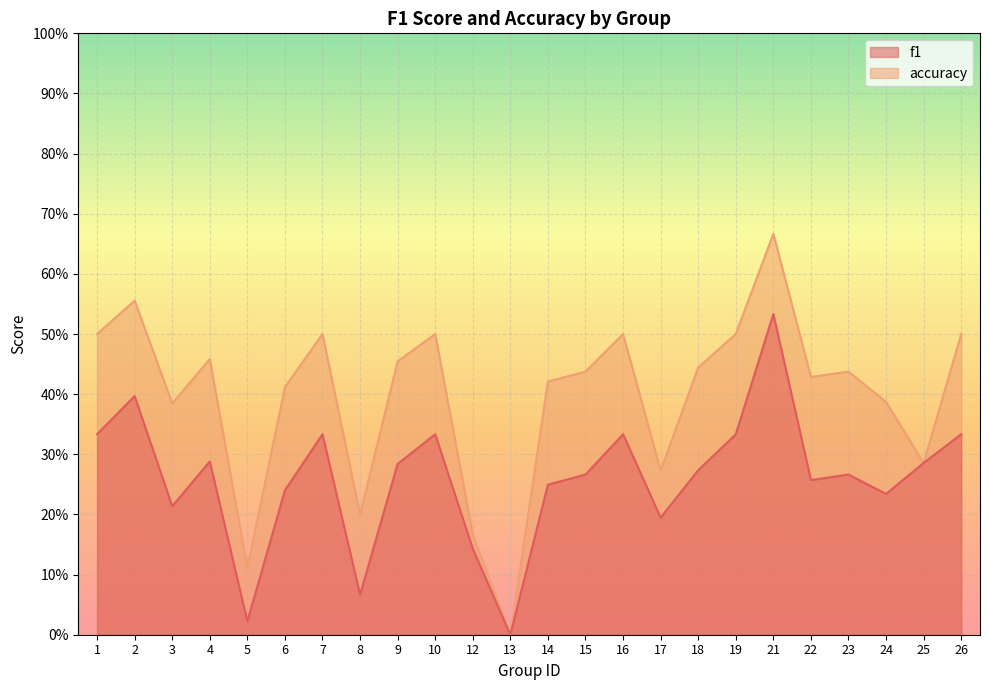

Which series has the largest total across all categories?

accuracy